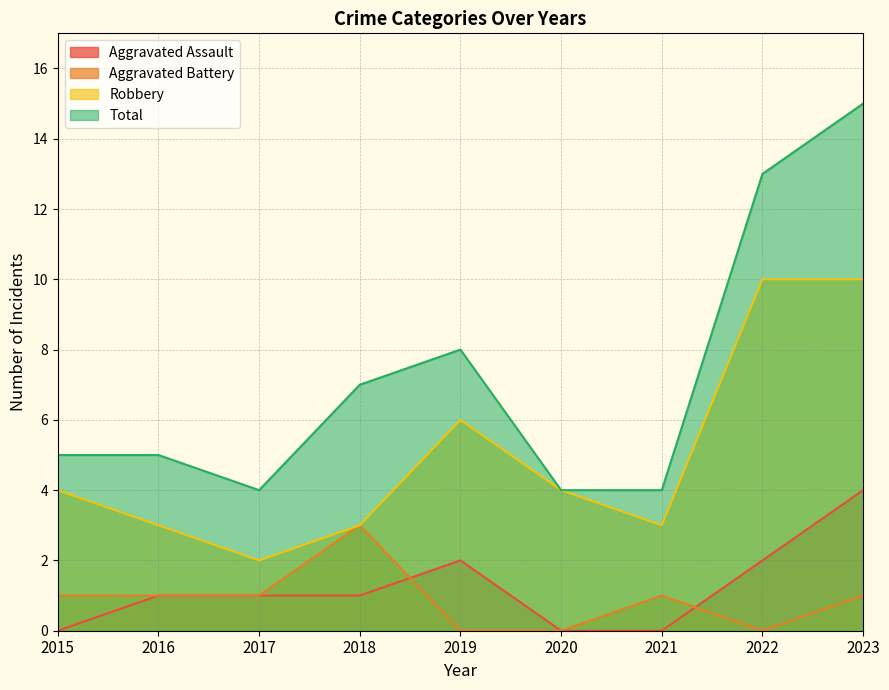

The value of Aggravated Battery at 2018 is 1. True or false?

False